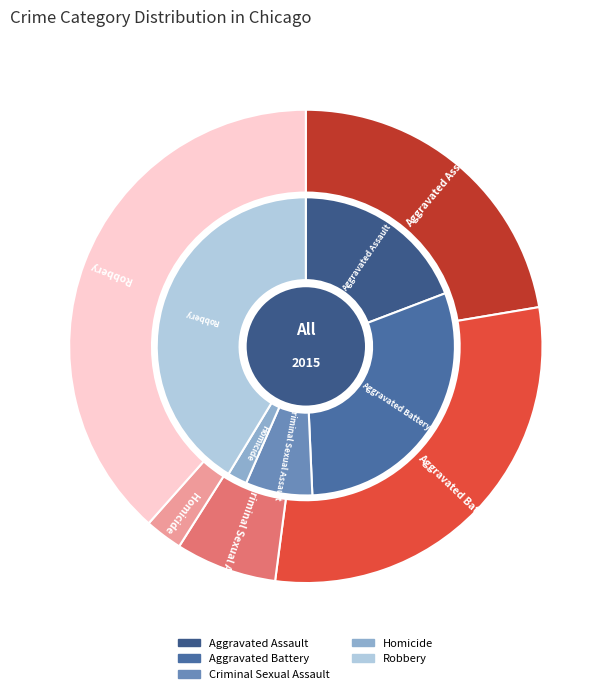

Is 7 the majority of the pie?

No